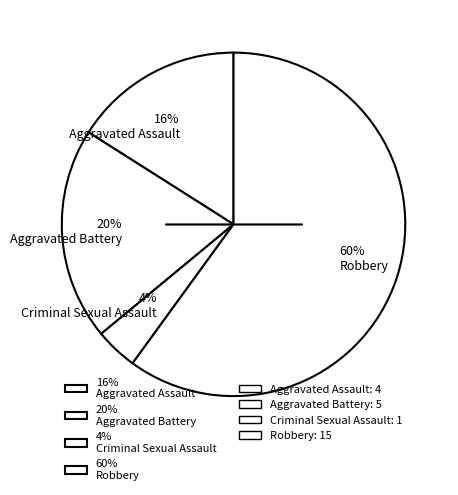

Count the number of slices in the pie.

4